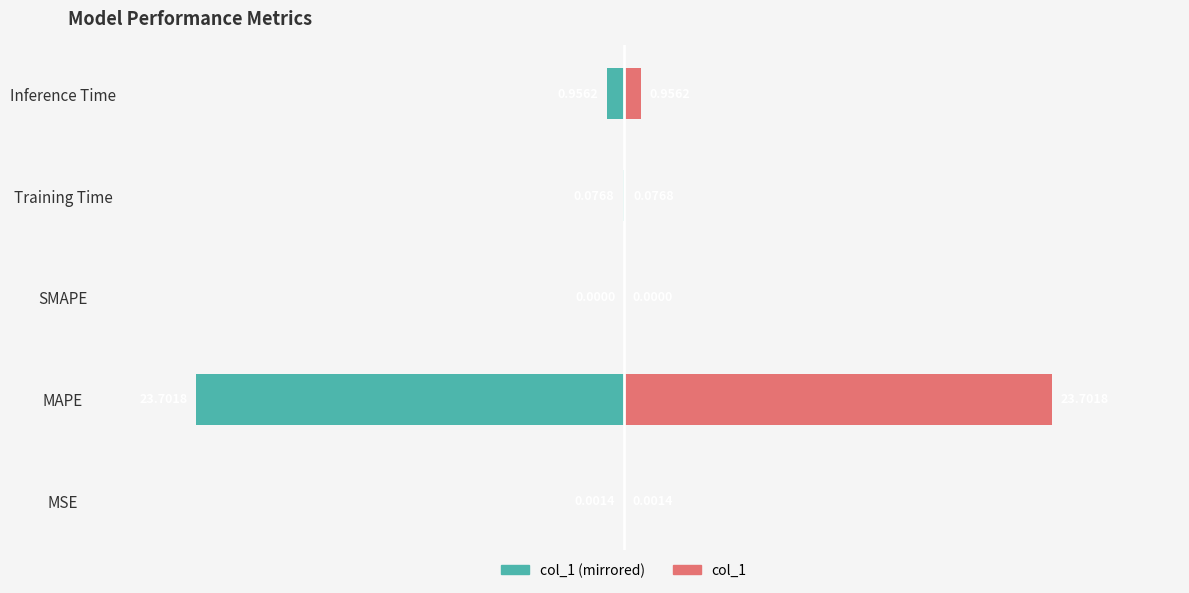

Is the value of col_1 (left) at SMAPE greater than the value of col_1 (right) at MAPE?

No